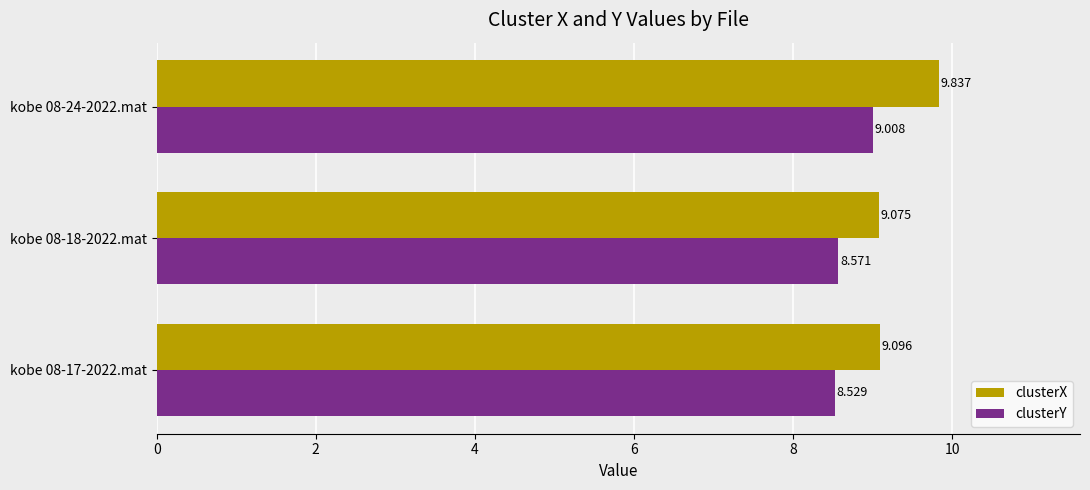

Which series has the largest total across all categories?

clusterX